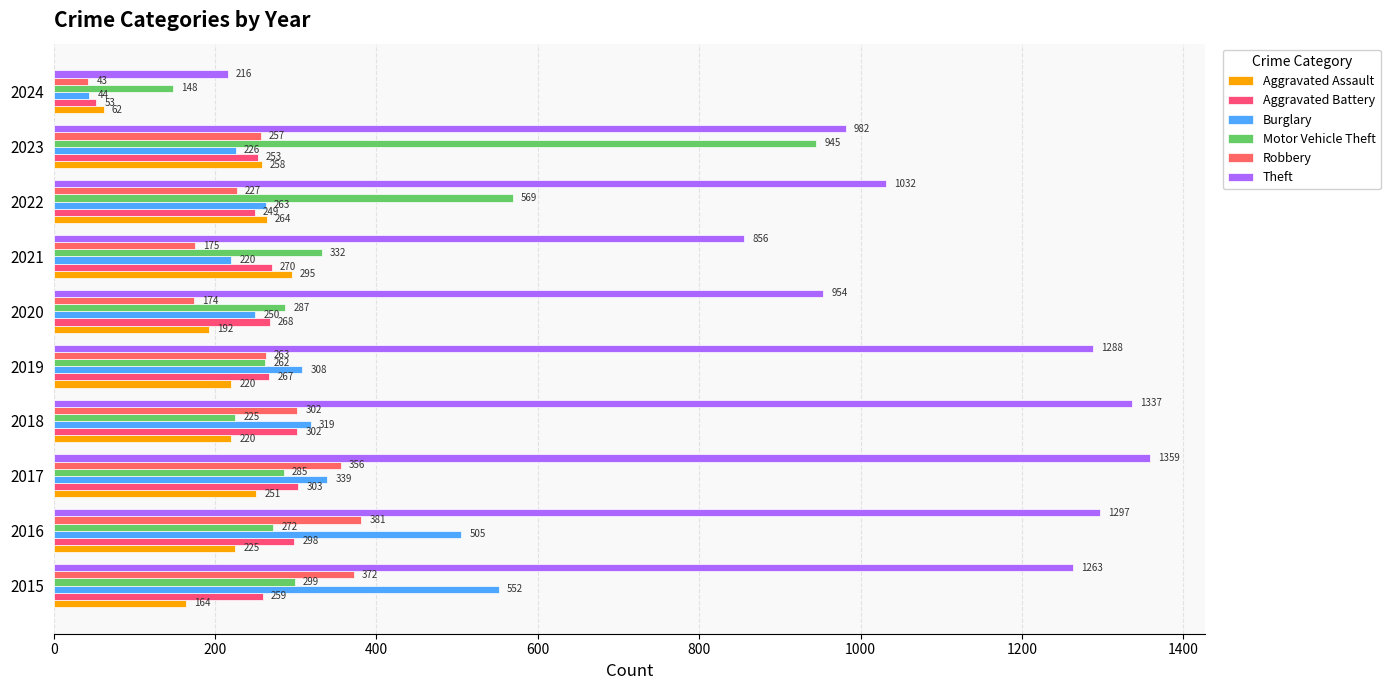

What are all the series names shown in the legend?

Aggravated Assault, Aggravated Battery, Burglary, Motor Vehicle Theft, Robbery, Theft